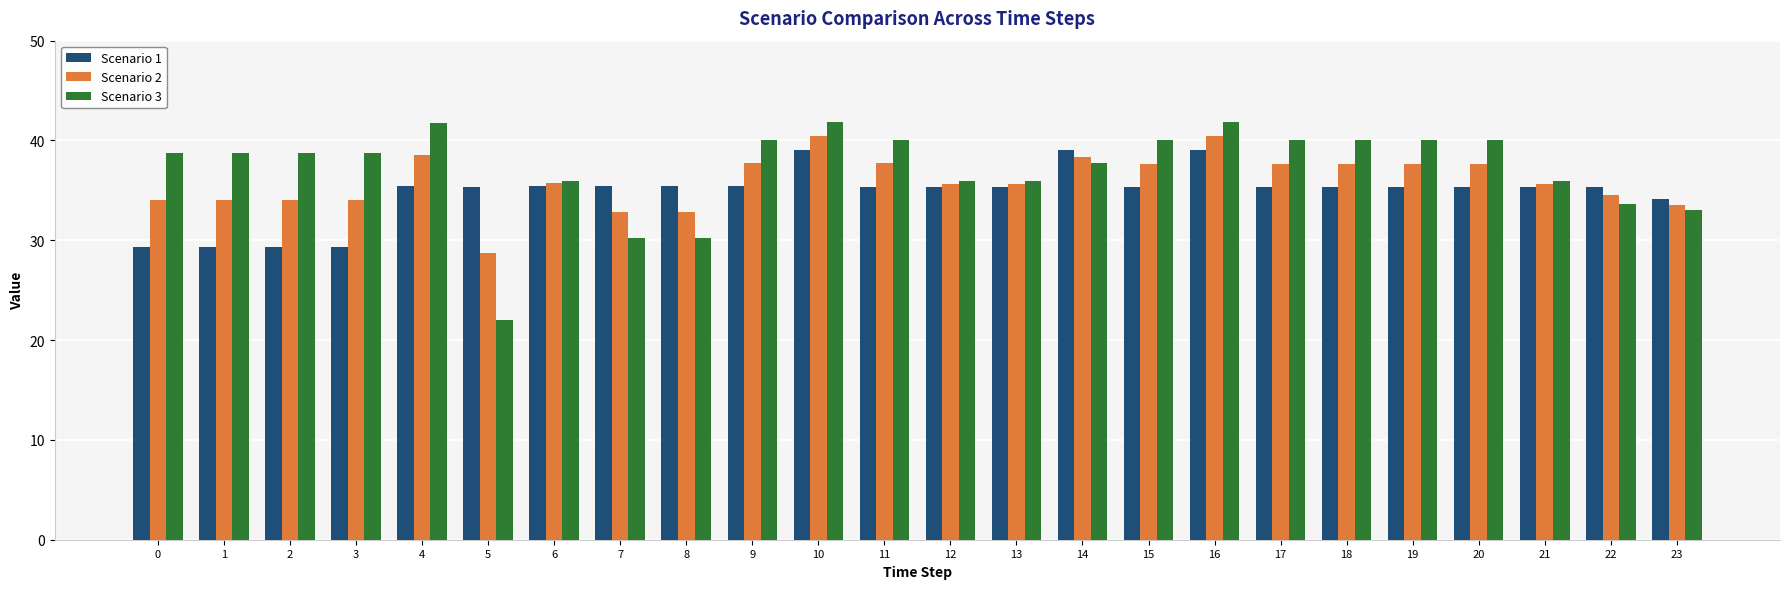

Is the value of Scenario 2 at 19 greater than the value of Scenario 3 at 8?

Yes